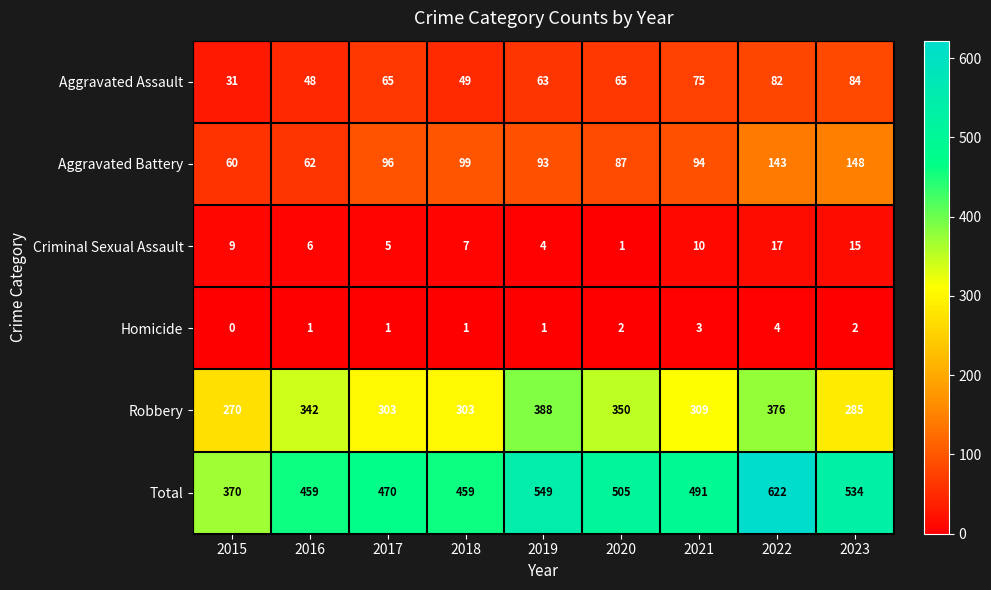

Which series has the largest range (max minus min)?

Total